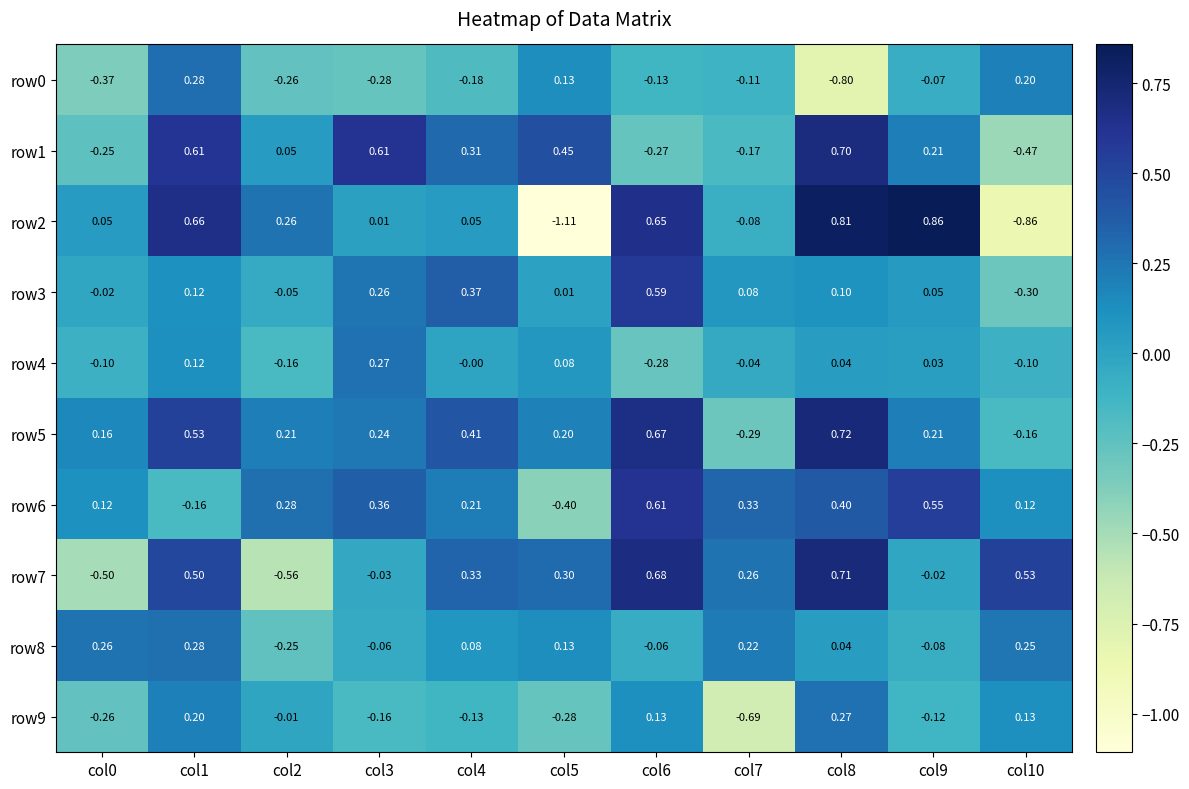

How many distinct data groups are displayed?

10